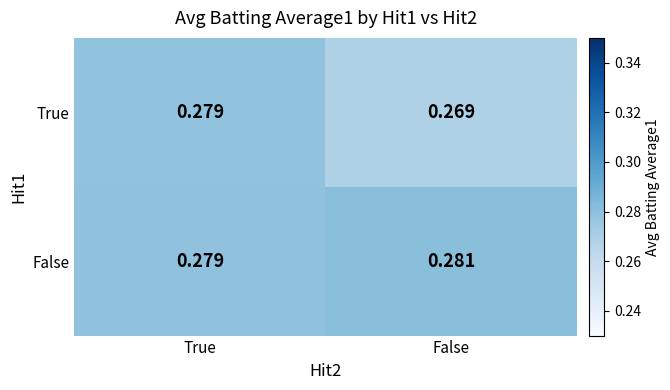

At which category is the sum across all series the highest?

True